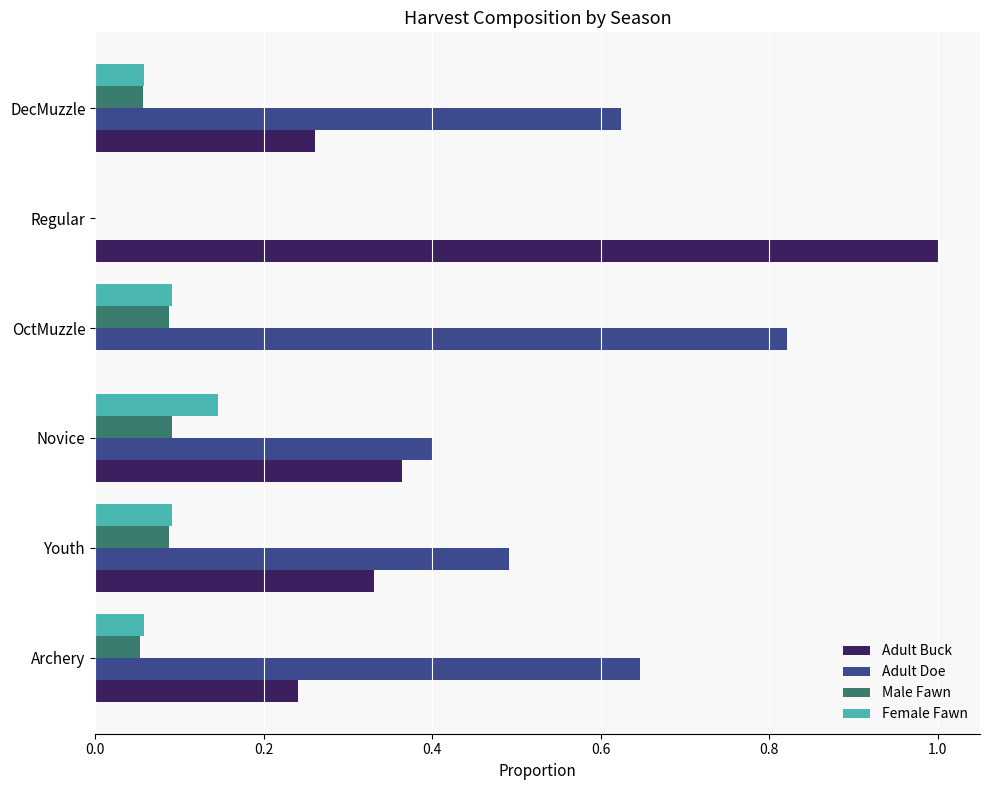

Between Archery and Novice, which series saw the biggest shift?

Adult Doe